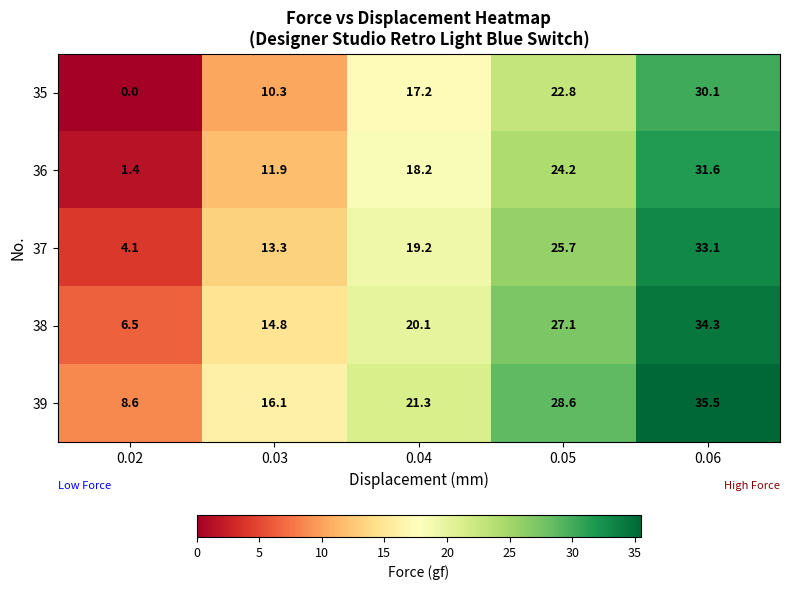

What value does the 37 series have at 0.04?

19.2